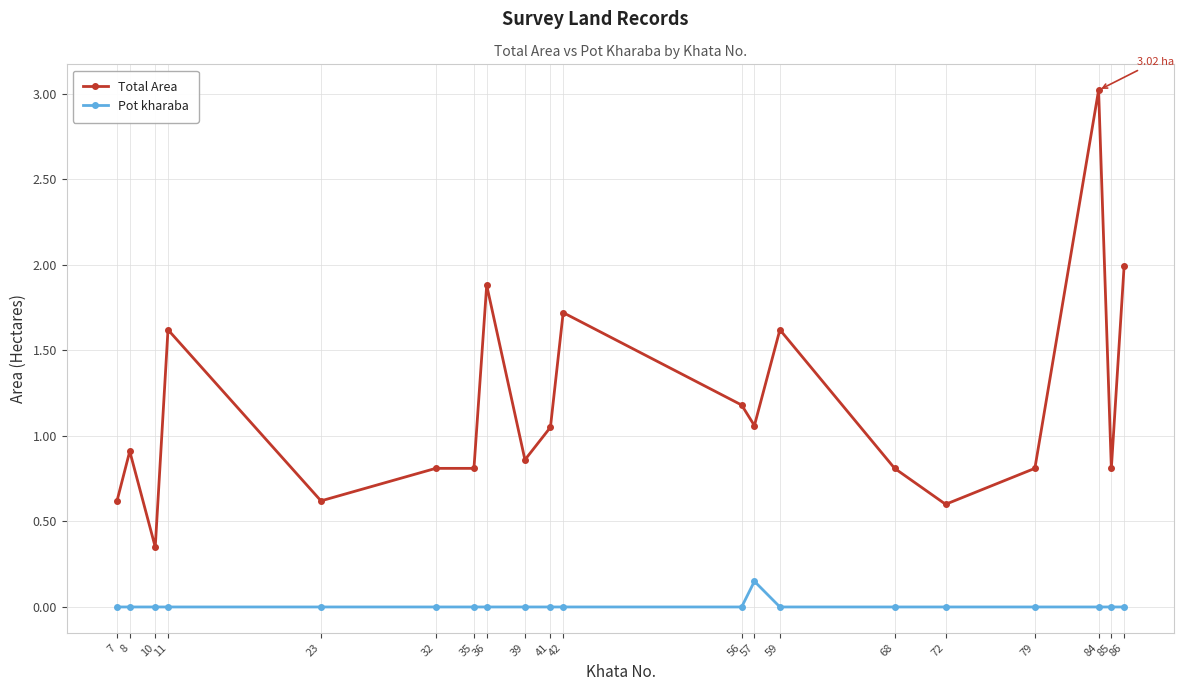

True or false: Pot kharaba and Total Area intersect in this chart.

False